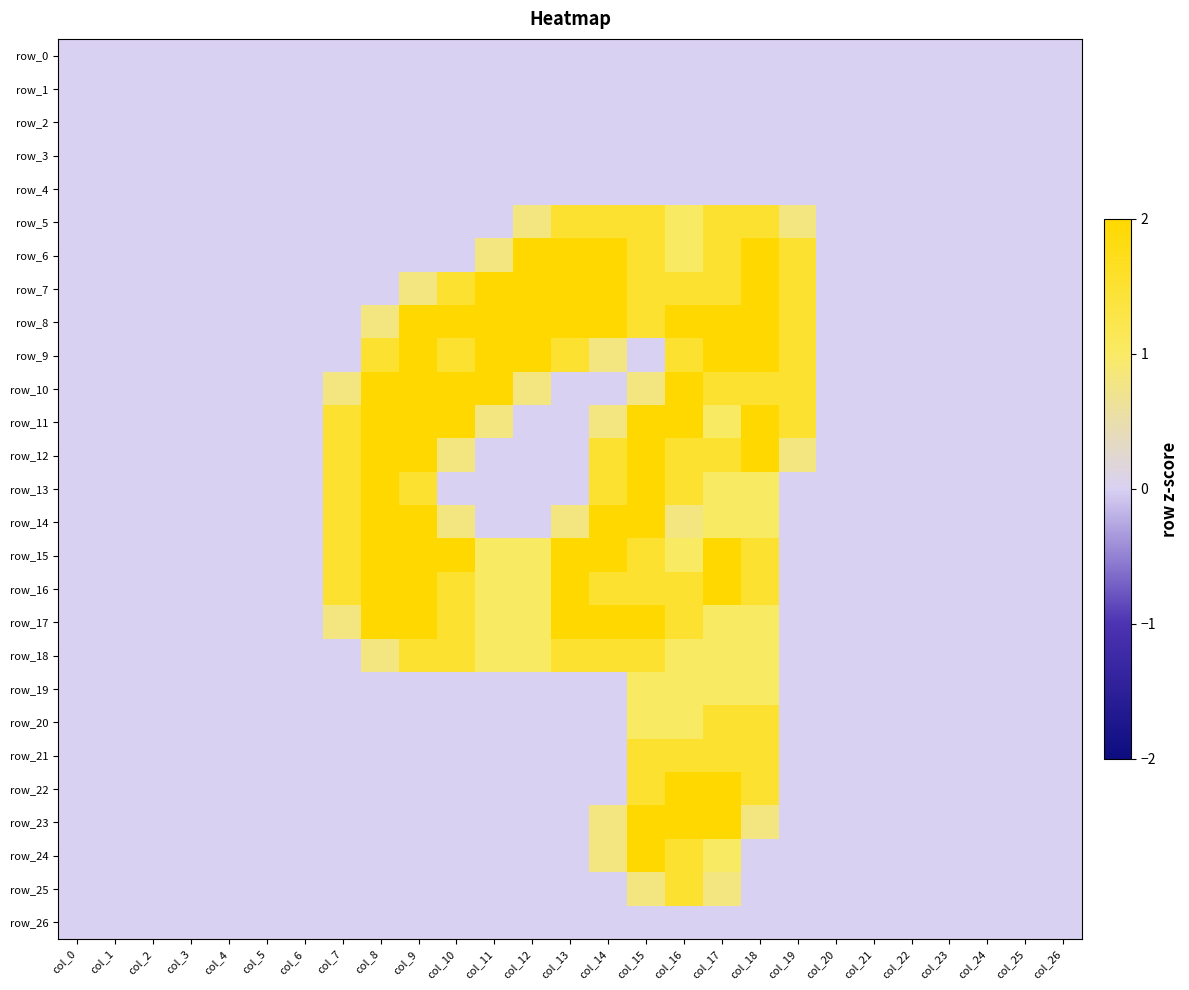

Which has a higher value, col_8 or col_18?

col_8